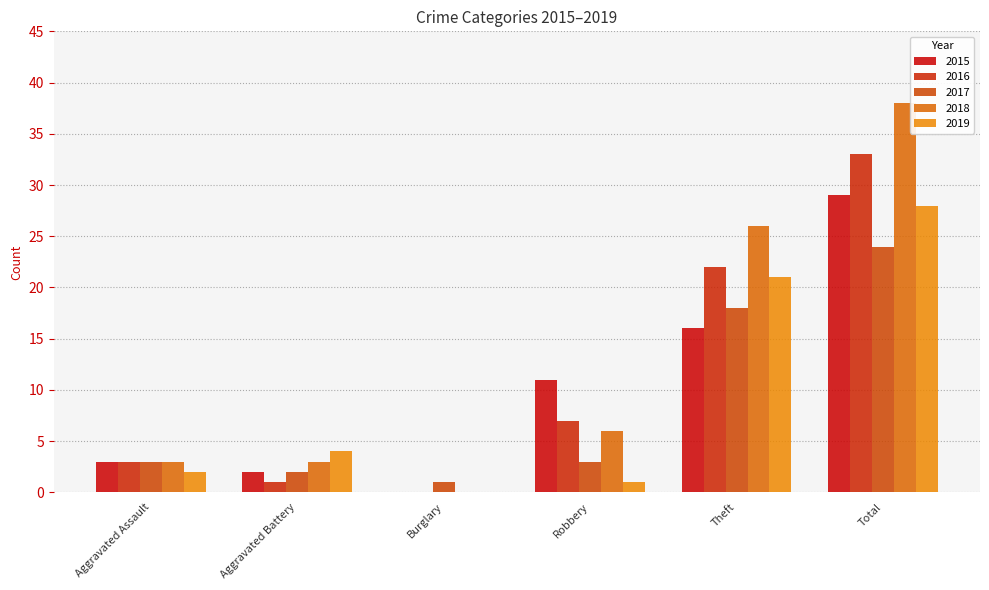

Reading left to right, what are all the values shown in this chart?

2015: Aggravated Assault=3	Aggravated Battery=2	Burglary=0	Robbery=11	Theft=16	Total=29
2016: Aggravated Assault=3	Aggravated Battery=1	Burglary=0	Robbery=7	Theft=22	Total=33
2017: Aggravated Assault=3	Aggravated Battery=2	Burglary=1	Robbery=3	Theft=18	Total=24
2018: Aggravated Assault=3	Aggravated Battery=3	Burglary=0	Robbery=6	Theft=26	Total=38
2019: Aggravated Assault=2	Aggravated Battery=4	Burglary=0	Robbery=1	Theft=21	Total=28